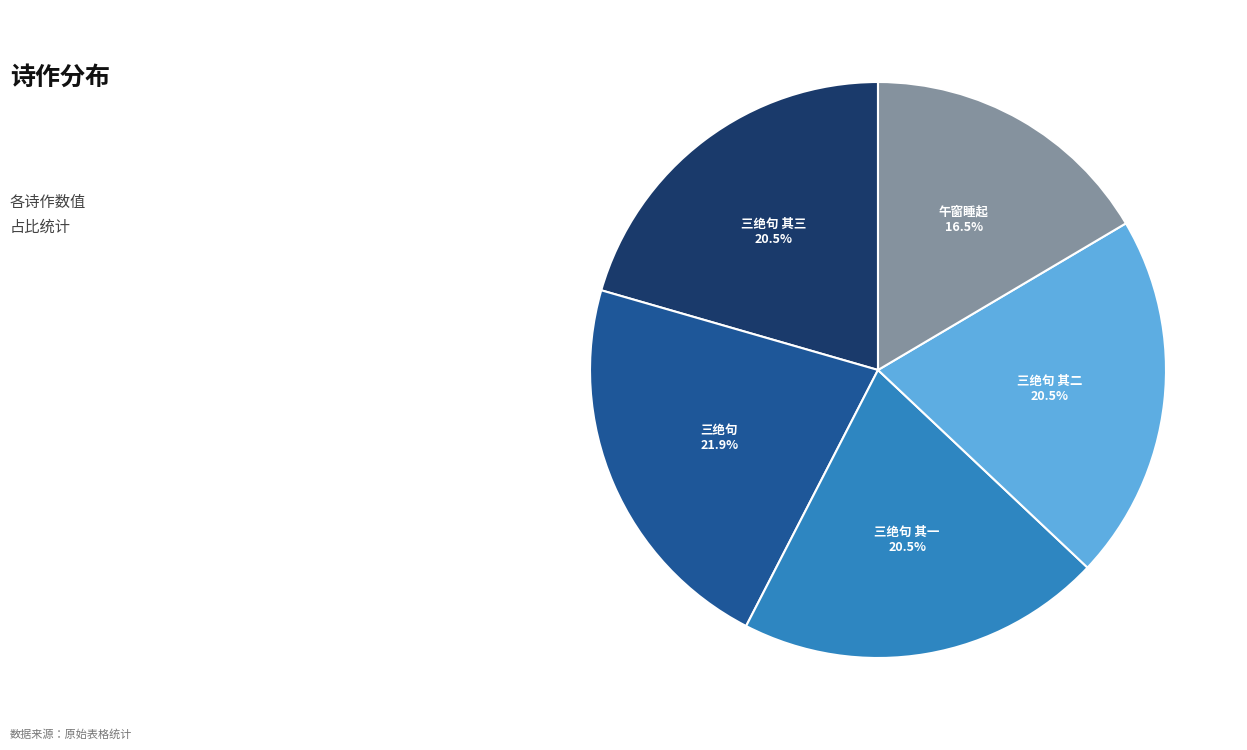

How many segments does this pie chart have?

5